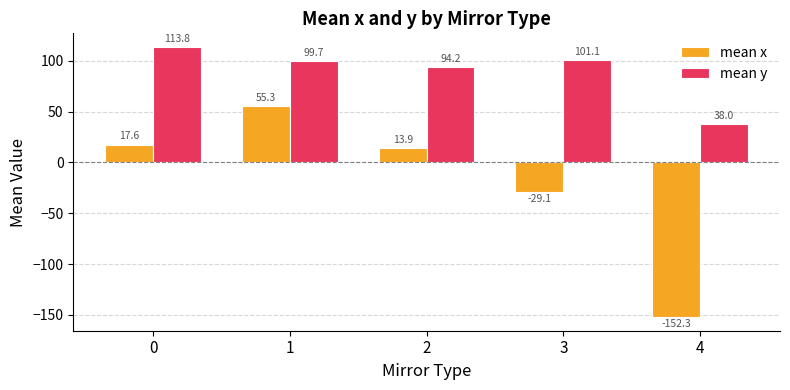

What is the sum of all mean x values?

-94.6